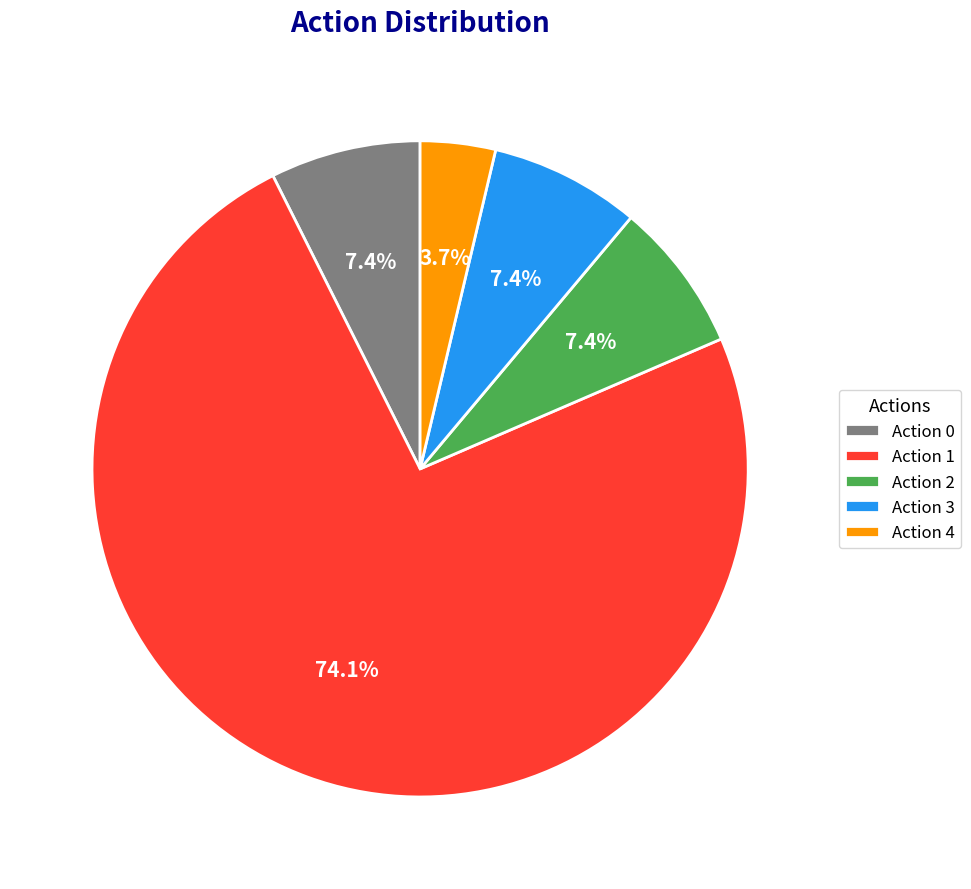

Which slice represents more than half of the pie?

Action 1